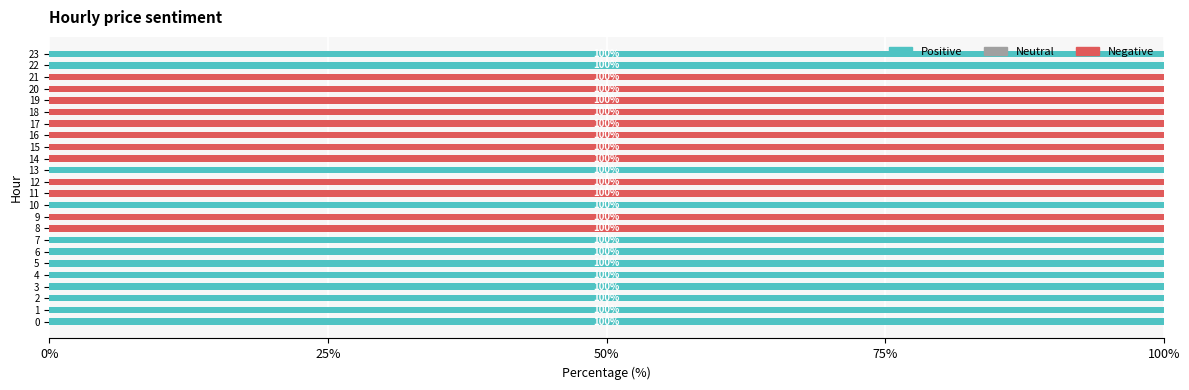

How many Positive values are between 0 and 100?

24